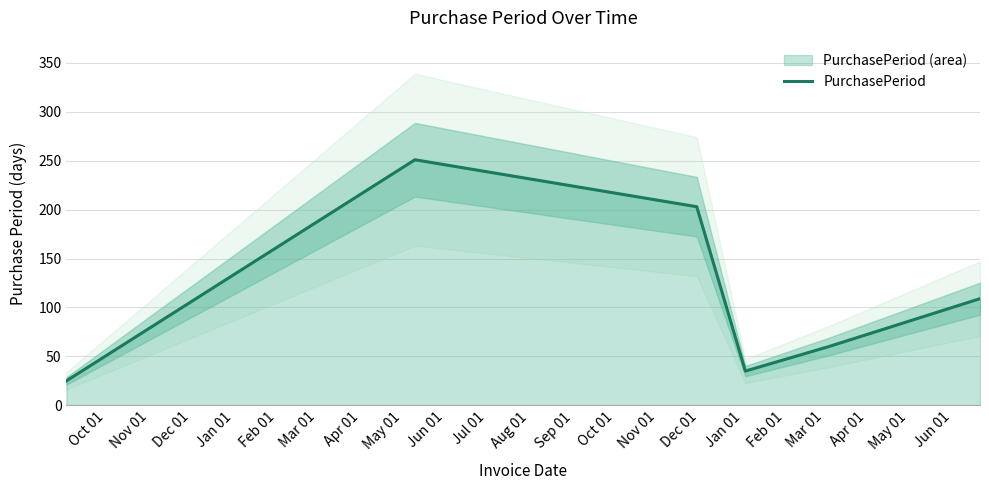

What is the average value?

114